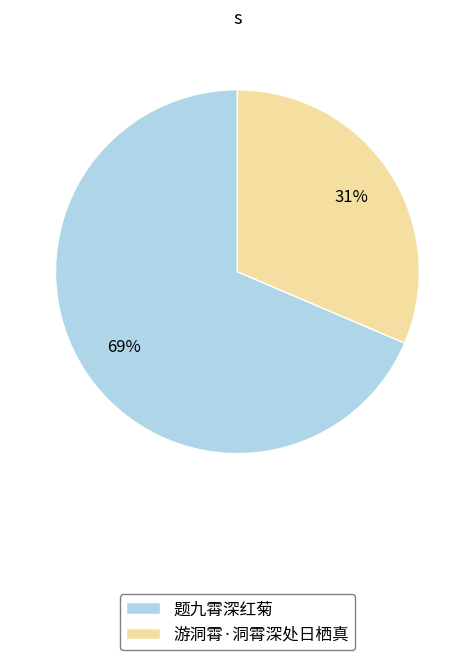

To the nearest percent, what is the average slice percentage?

50%